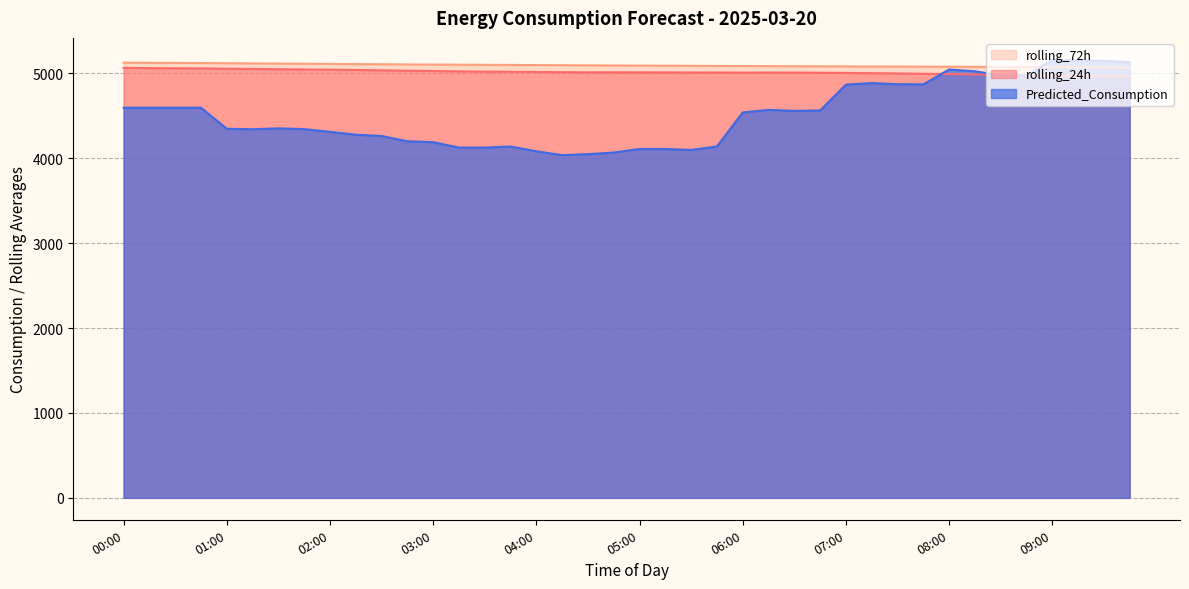

List the labels in order of rolling_24h value, largest first.

00:00, 00:15, 00:30, 00:45, 01:00, 01:15, 01:30, 01:45, 02:00, 02:15, 02:30, 02:45, 03:00, 03:15, 03:30, 03:45, 04:00, 04:15, 04:30, 04:45, 05:00, 05:15, 05:30, 05:45, 06:15, 06:00, 06:30, 06:45, 07:00, 07:15, 07:30, 07:45, 08:00, 08:15, 08:30, 08:45, 09:00, 09:15, 09:30, 09:45